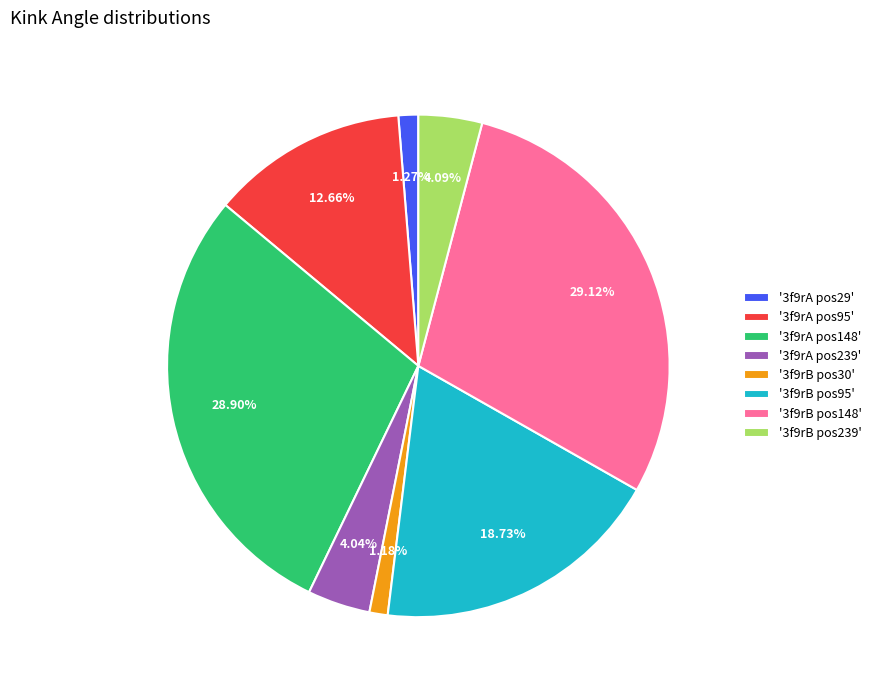

Is there any slice that represents more than half of the pie?

No